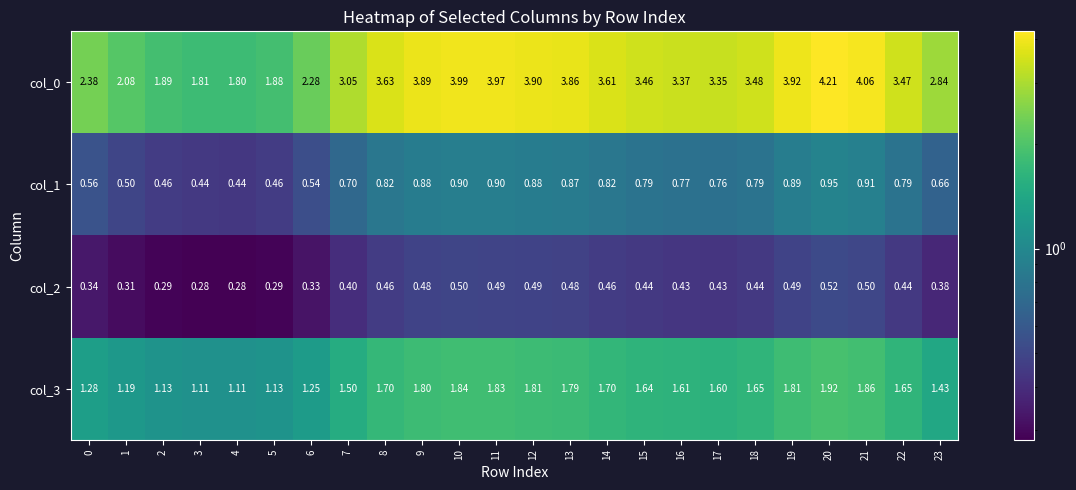

What is the spread (max minus min) of values at 2?

1.6